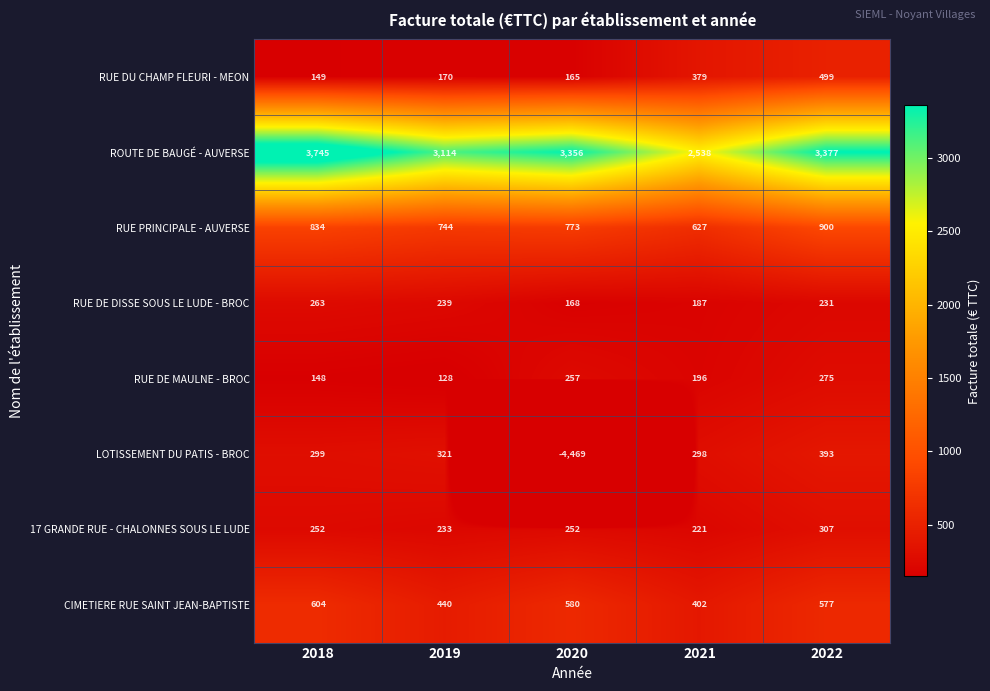

Which series changed the most between 2019 and 2022?

RUE DU CHAMP FLEURI - MEON